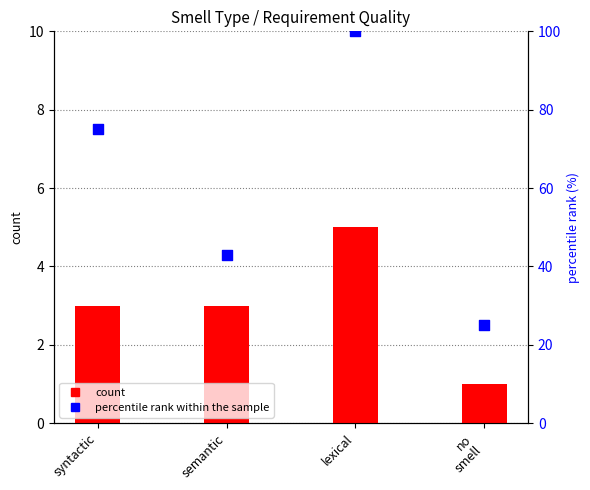

What is the total value across all series at semantic?

45.9